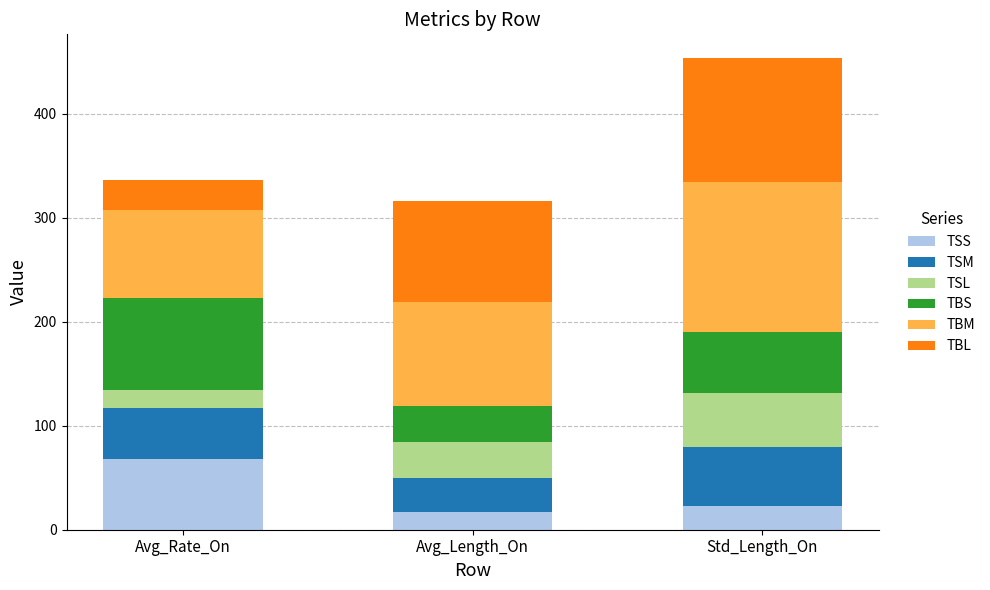

What are all the series names shown in the legend?

TSS, TSM, TSL, TBS, TBM, TBL